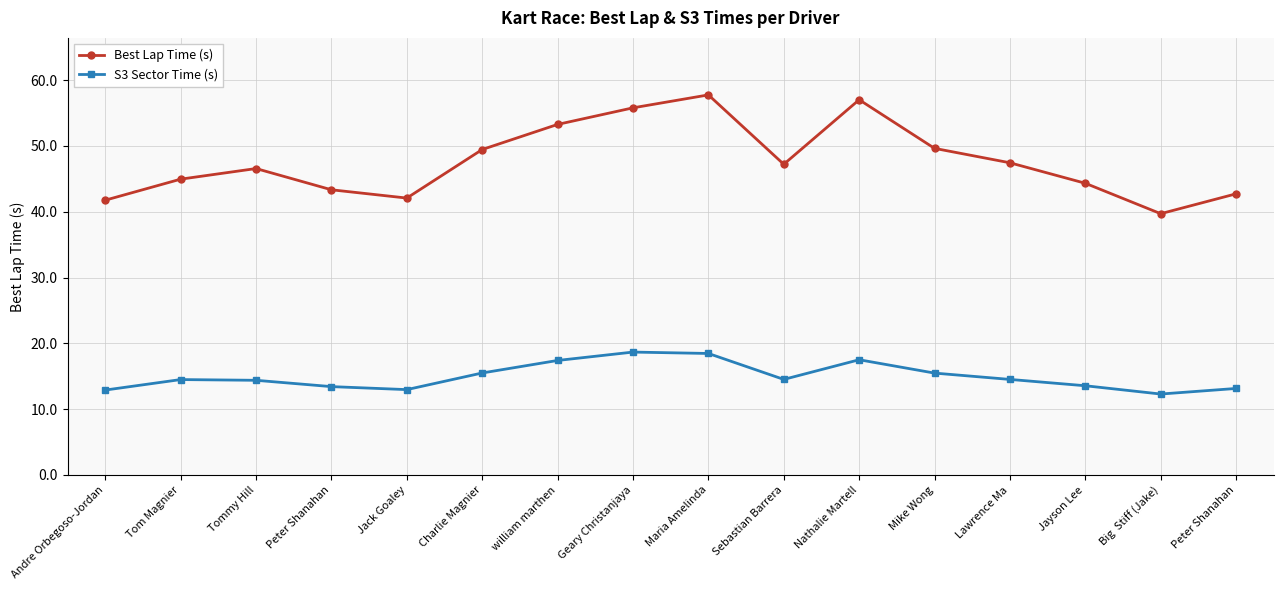

What are all the series names shown in the legend?

Best Lap Time (s), S3 Sector Time (s)